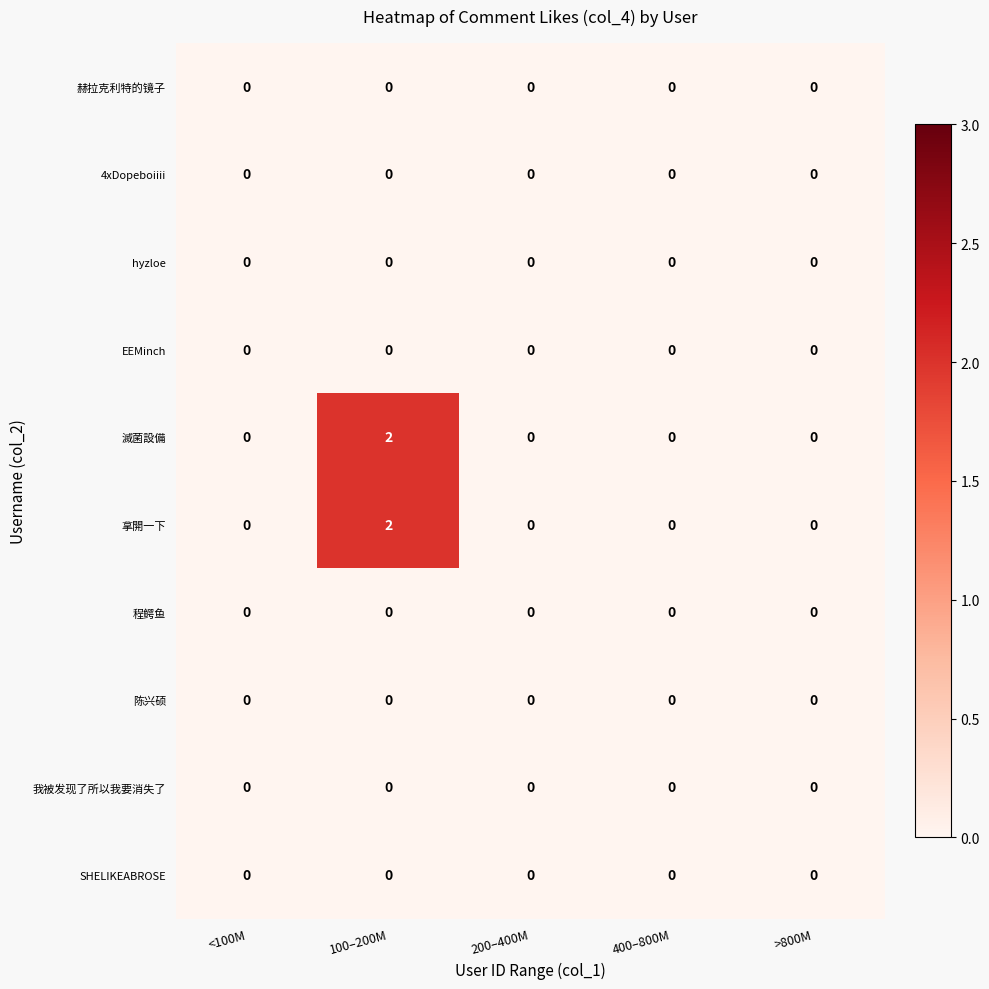

Count the 滅菌設備 values in the range 0 to 1.

4